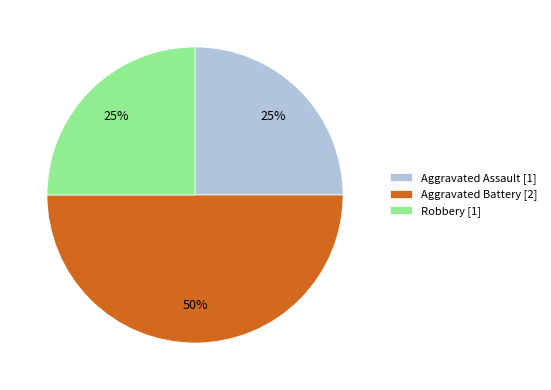

Which has a higher value, Aggravated Battery [2] or Robbery [1]?

Aggravated Battery [2]